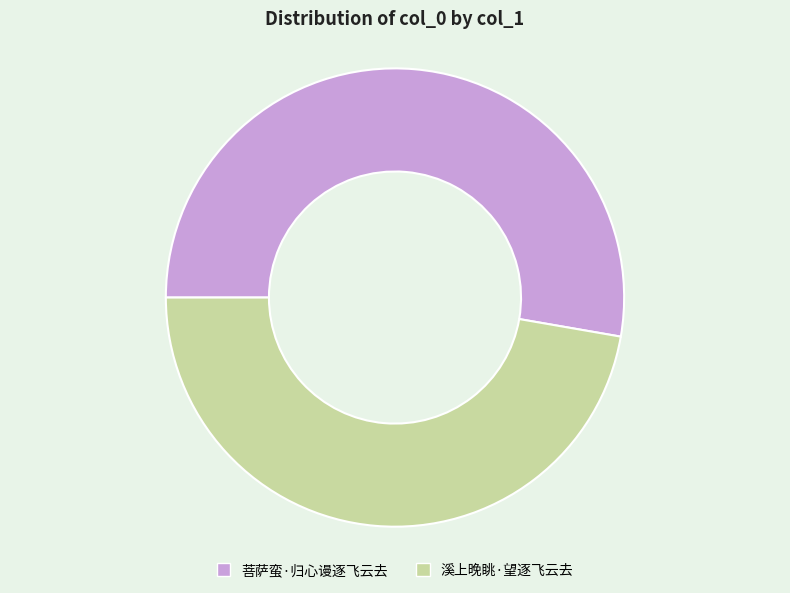

Which category has the smallest portion of the pie?

溪上晚眺·望逐飞云去